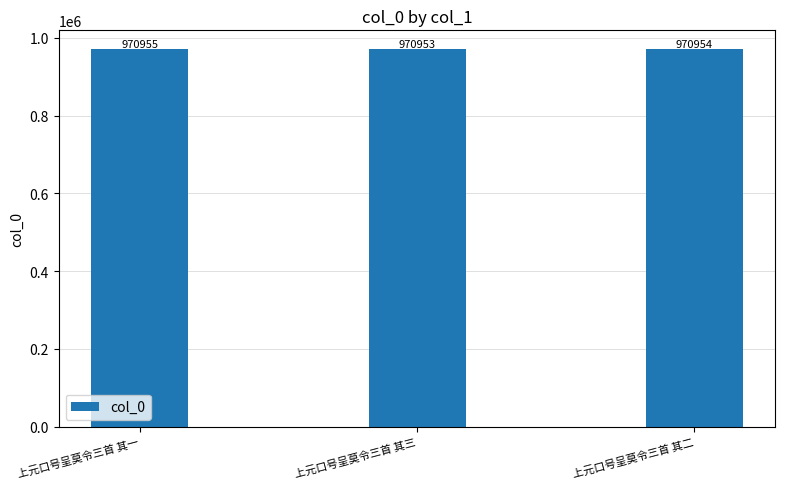

How many series are shown in this chart?

1